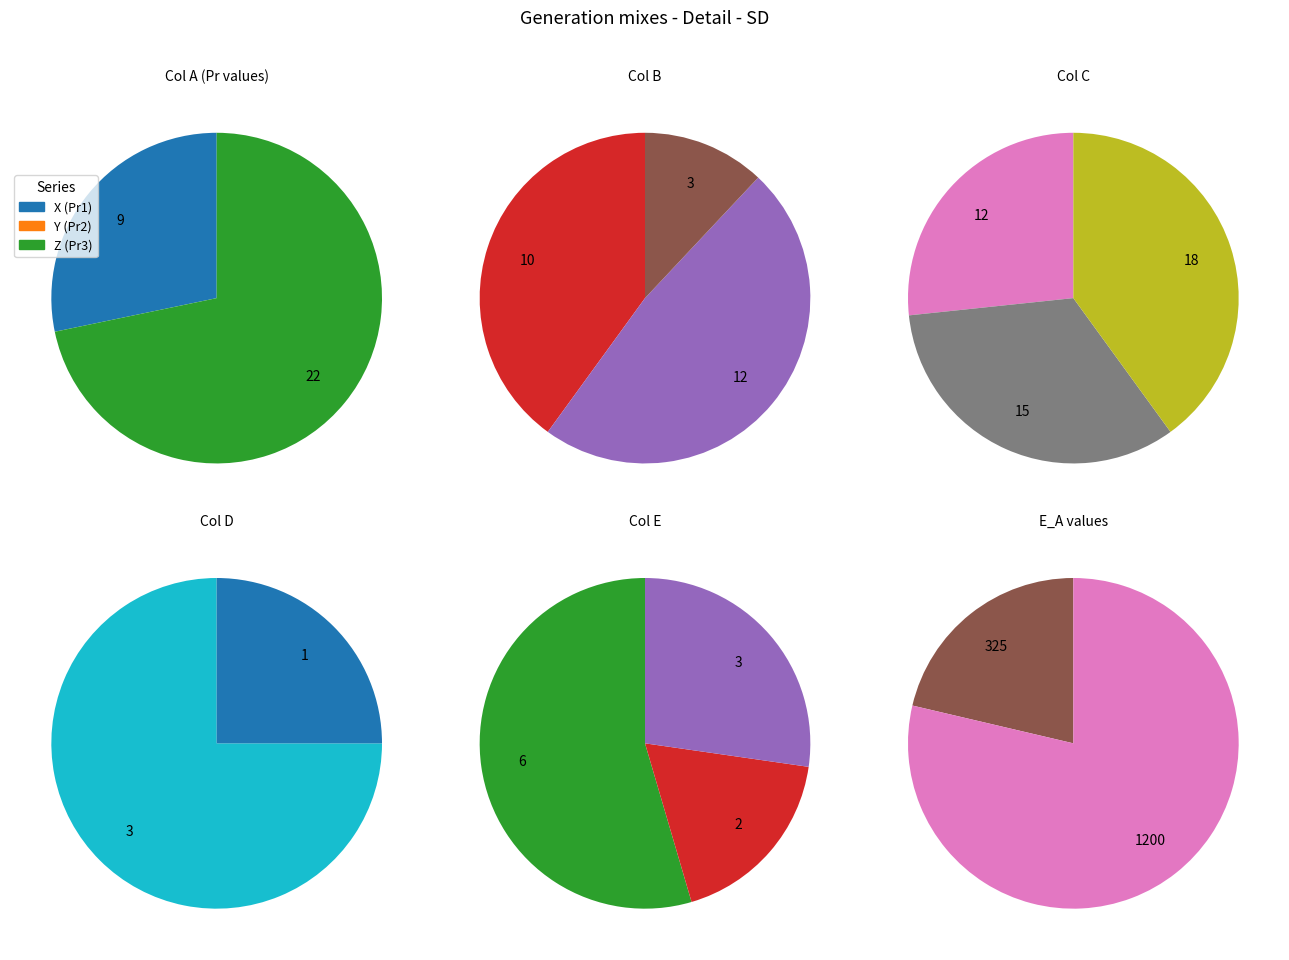

To the nearest percent, what portion does Pr3 represent?

72%